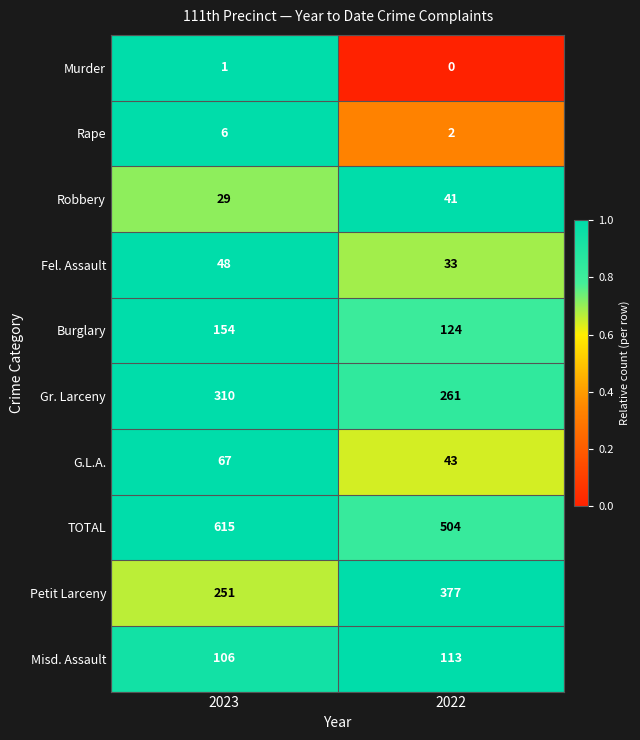

Read the Petit Larceny value at 2023.

251